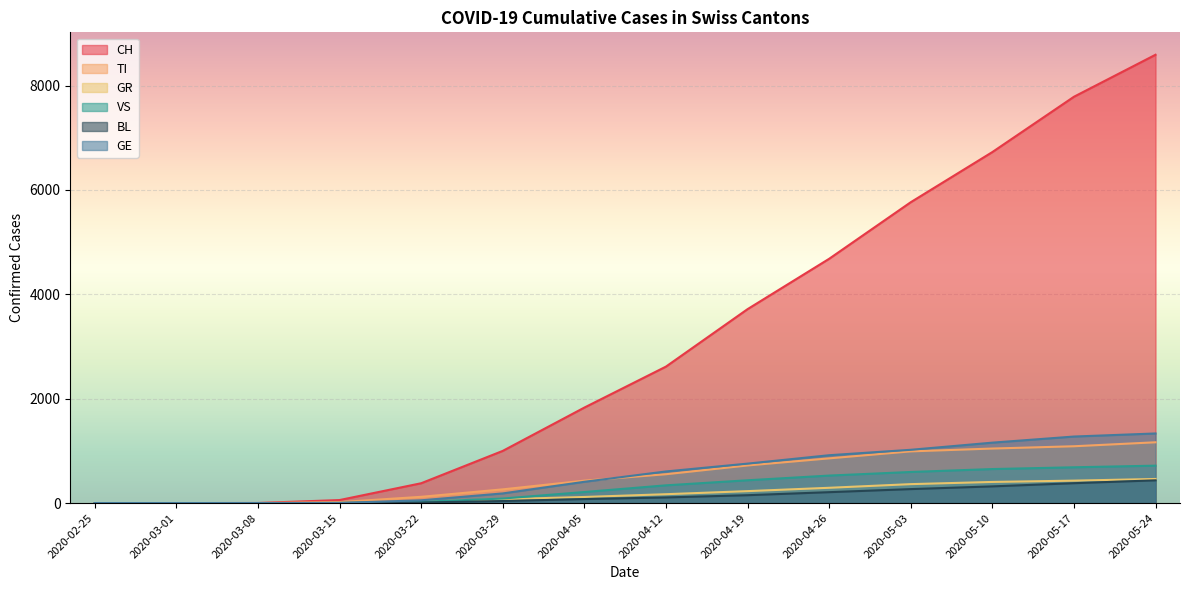

The GR series shows 405 at 2020-05-10. True or false?

True